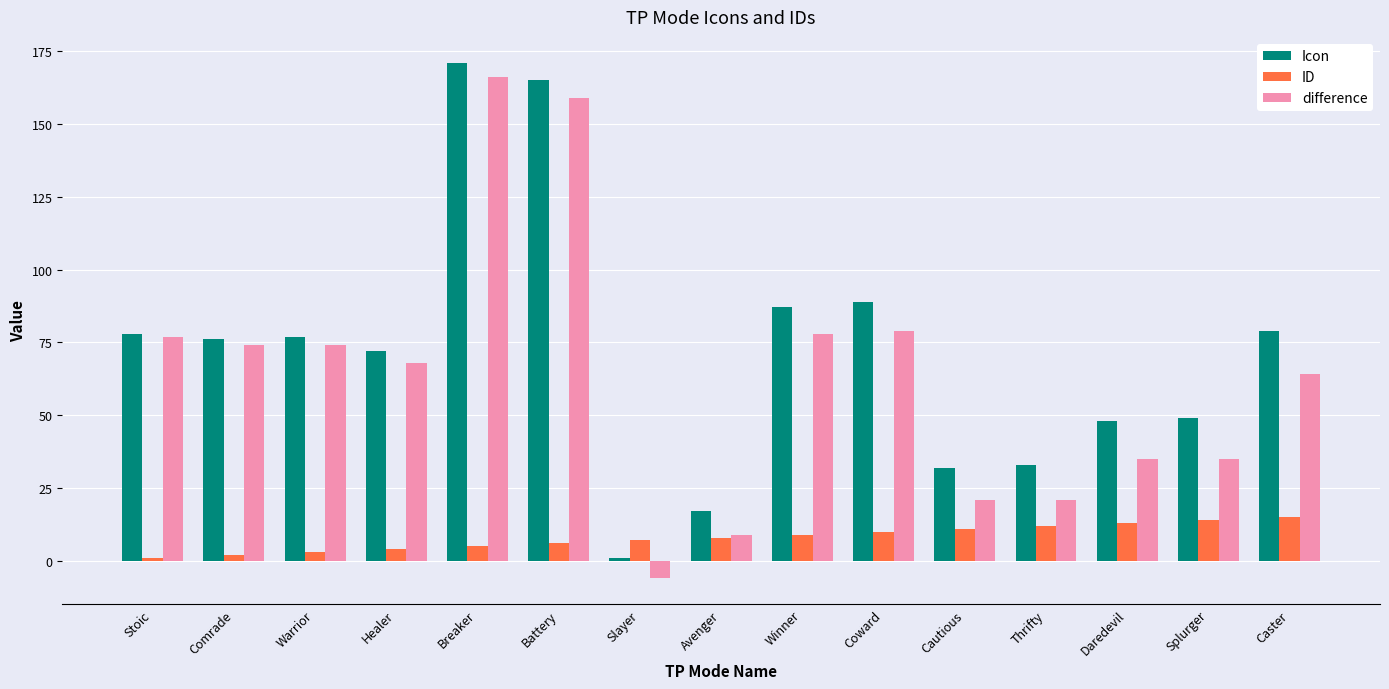

What are all the series names shown in the legend?

Icon, ID, difference